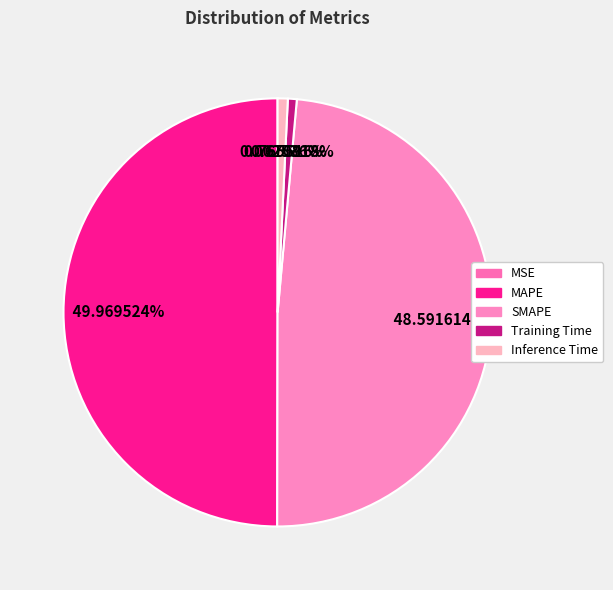

What is the change in value from MAPE to SMAPE?

-0.2